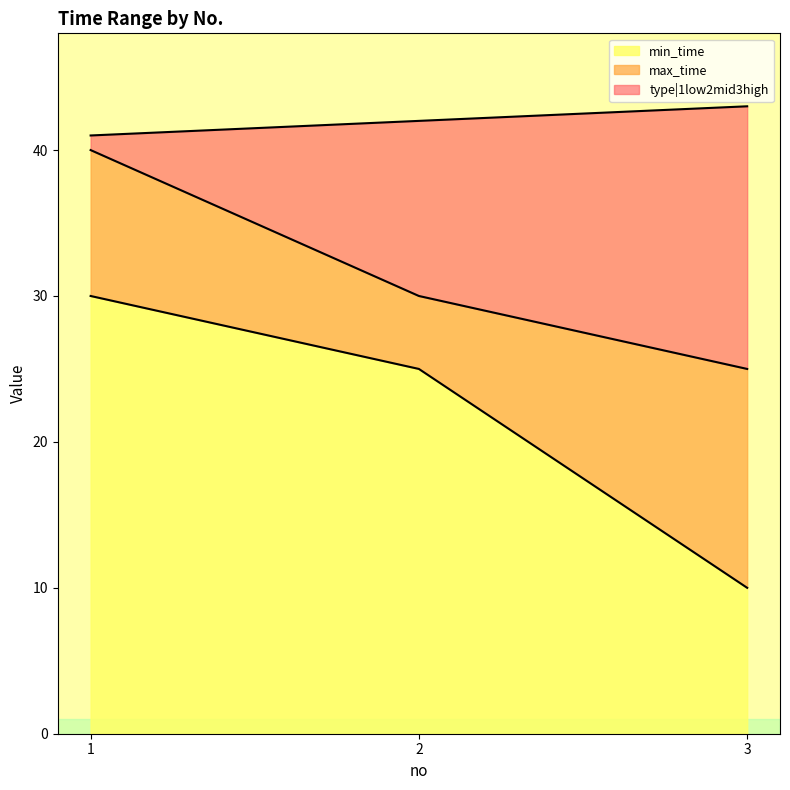

What is the sum of all min_time values?

65